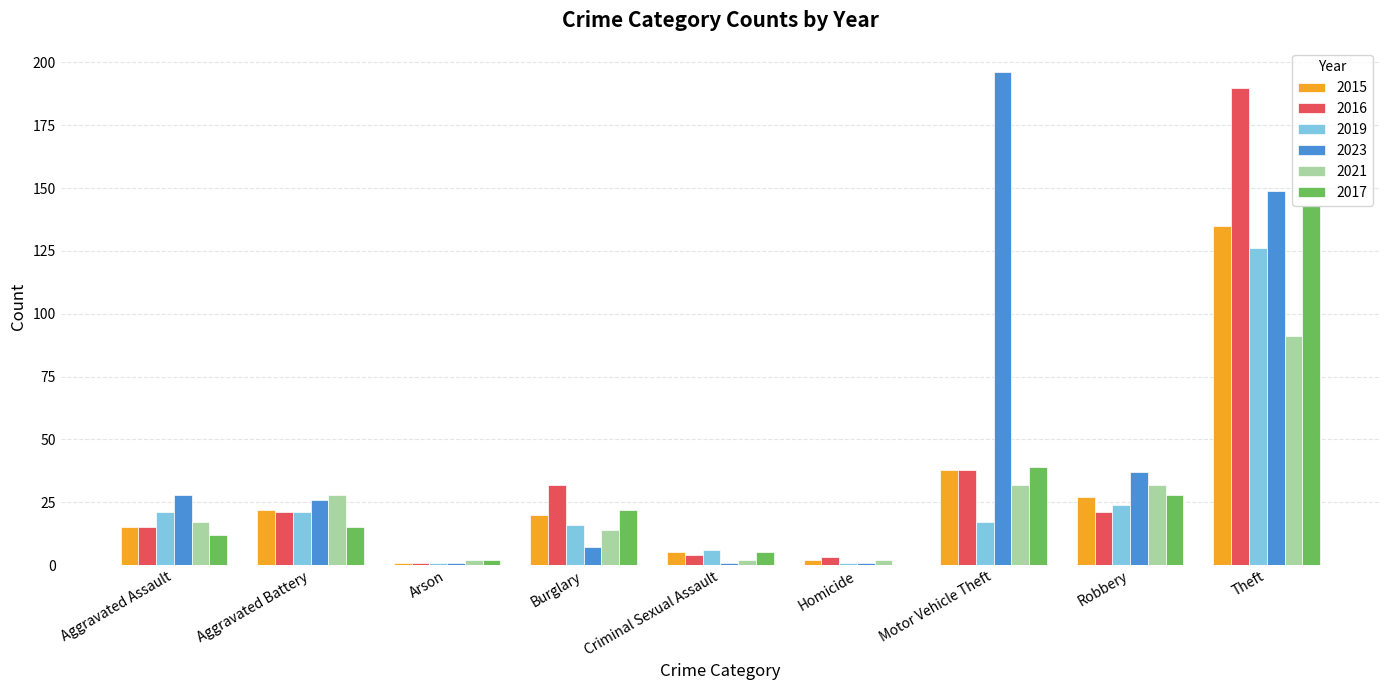

At which label is 2015 closest to 68?

Motor Vehicle Theft